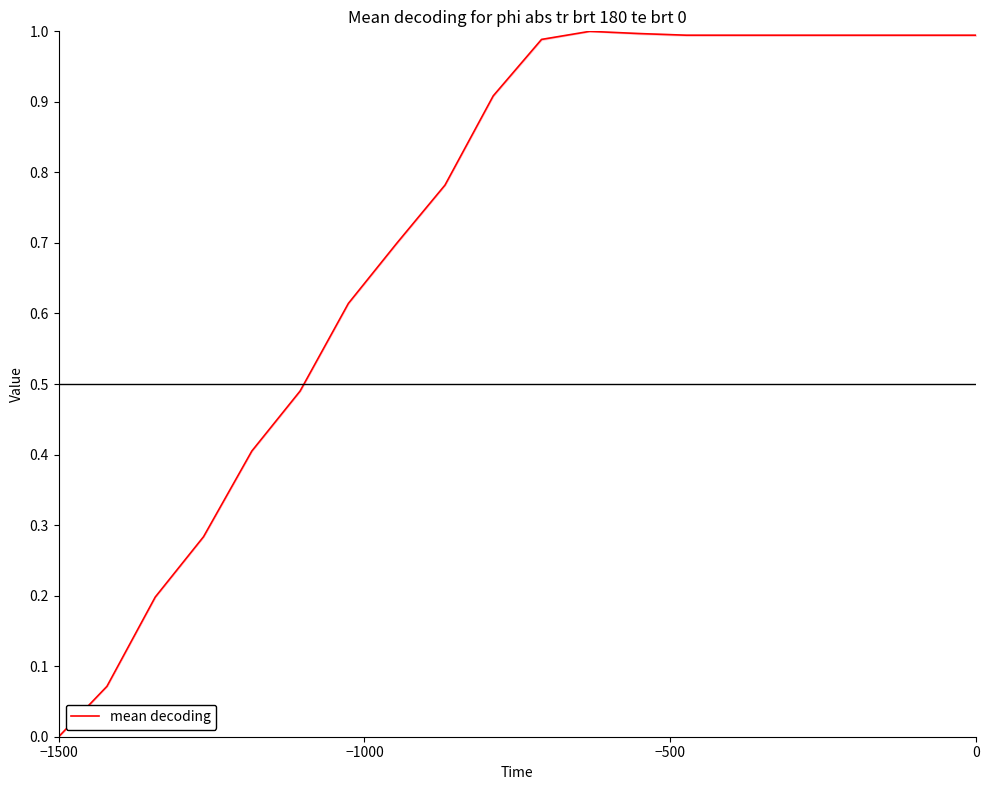

What is the sum of all values?

14.4